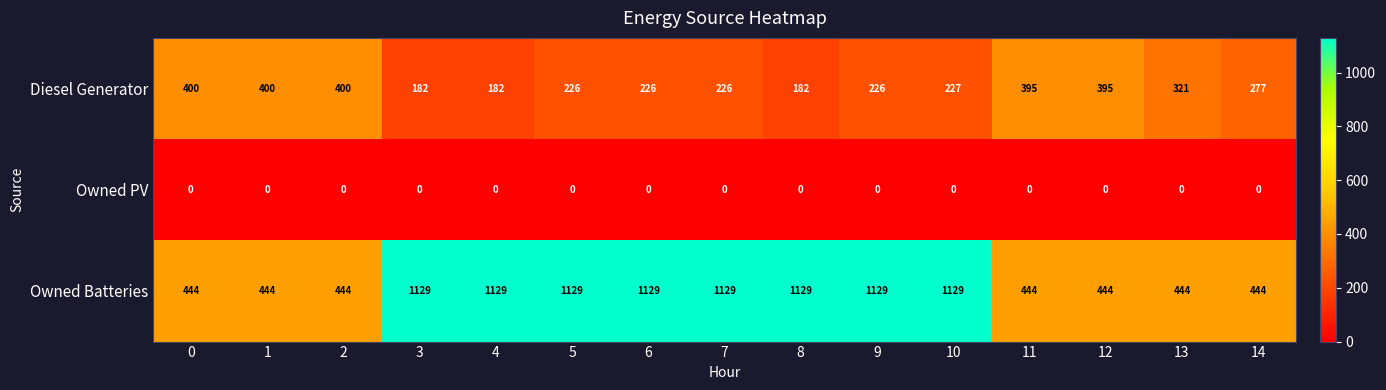

What is the sum of all Owned Batteries values?

12140